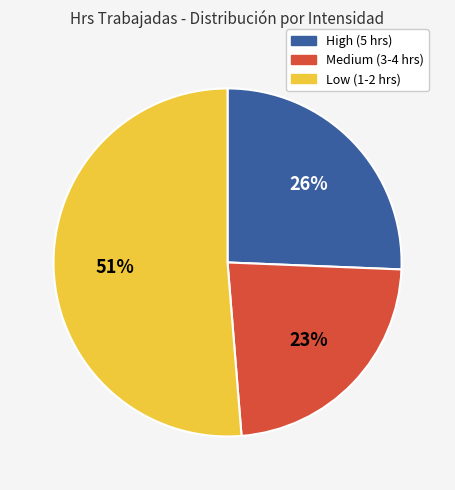

To the nearest percent, what is the difference between the largest and smallest slice percentages?

28%